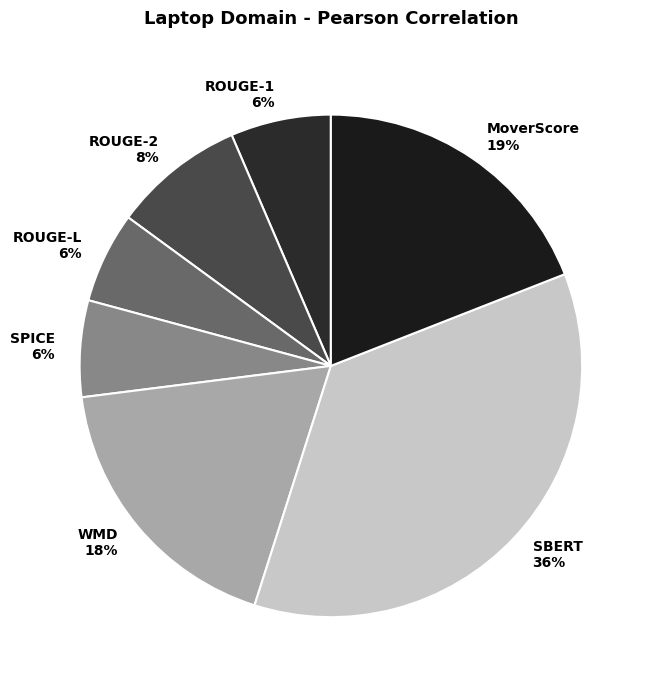

How many segments does this pie chart have?

7